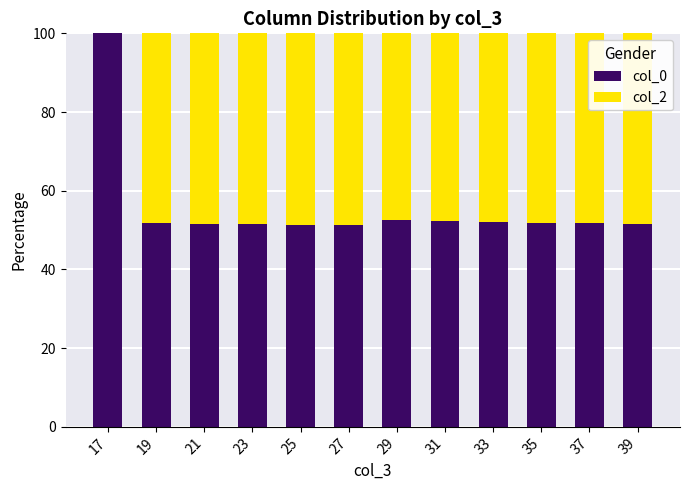

What is the highest value of the col_0 series?

100.0